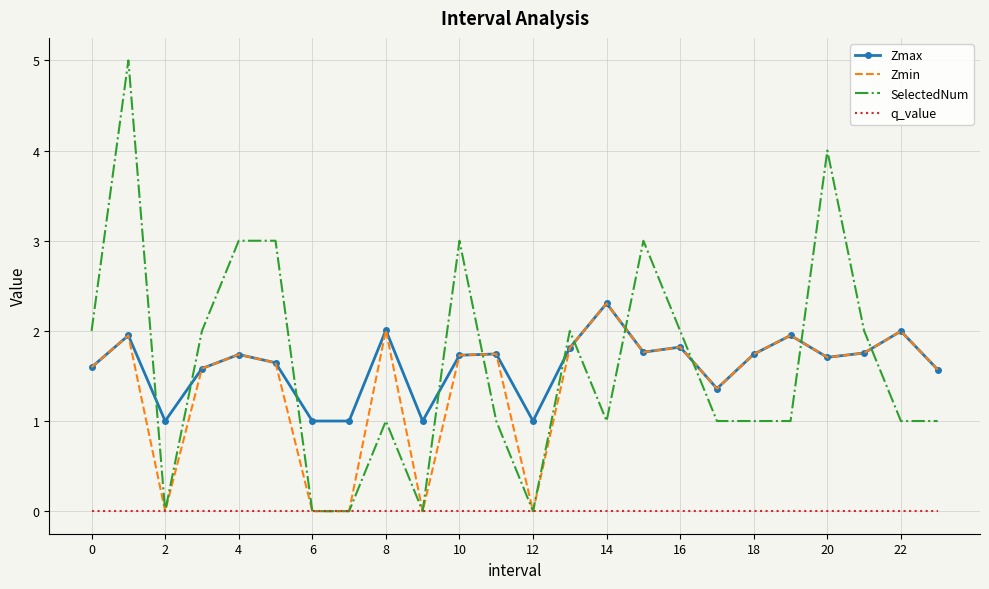

Which series has the widest spread of values?

SelectedNum